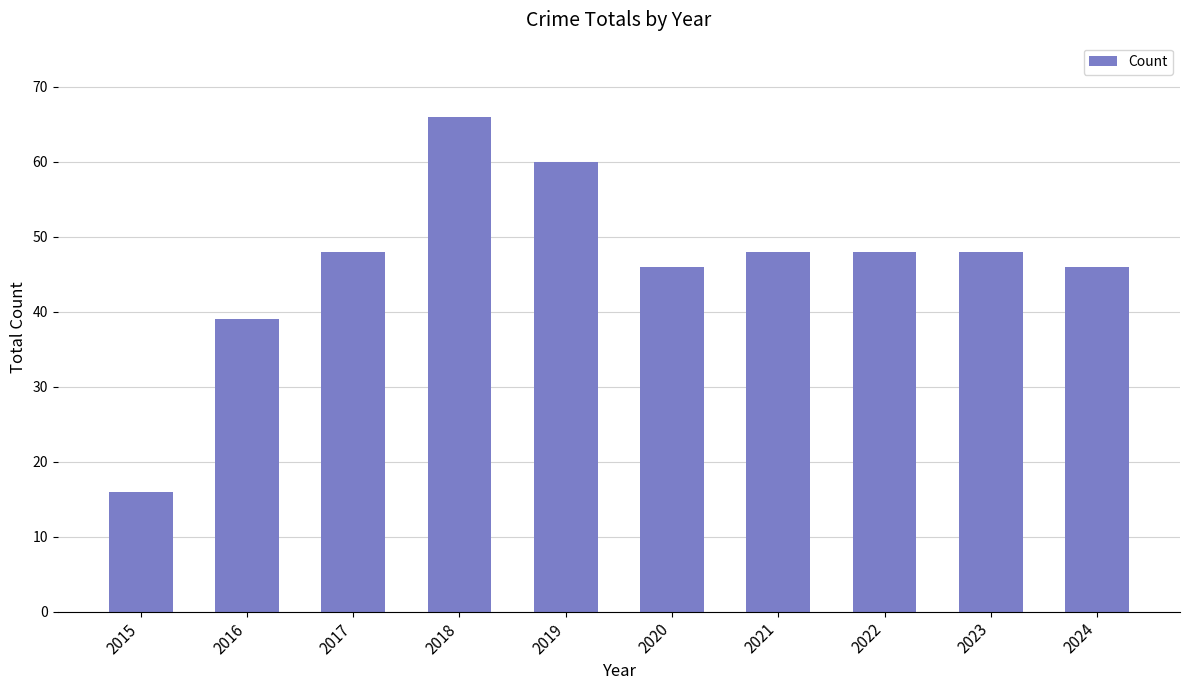

What is the difference between the second highest and minimum values?

44